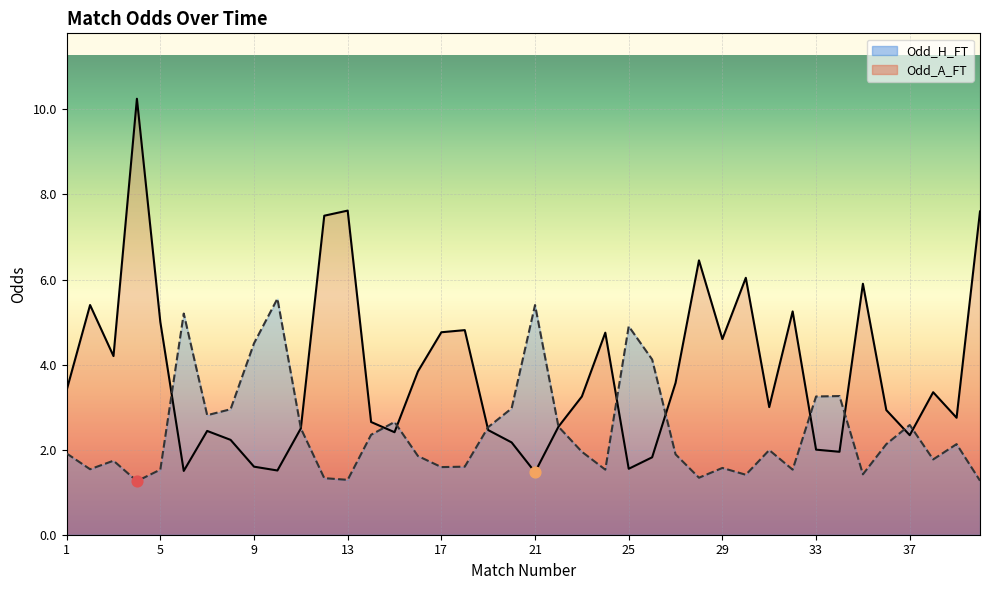

At which category is the sum across all series the highest?

4